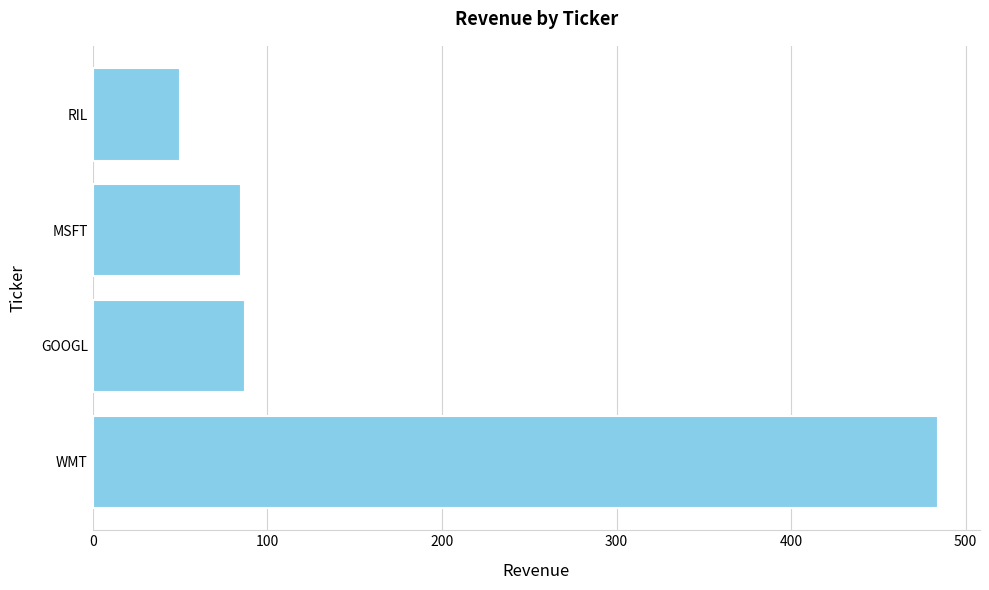

What is the difference between the second highest and minimum values?

37